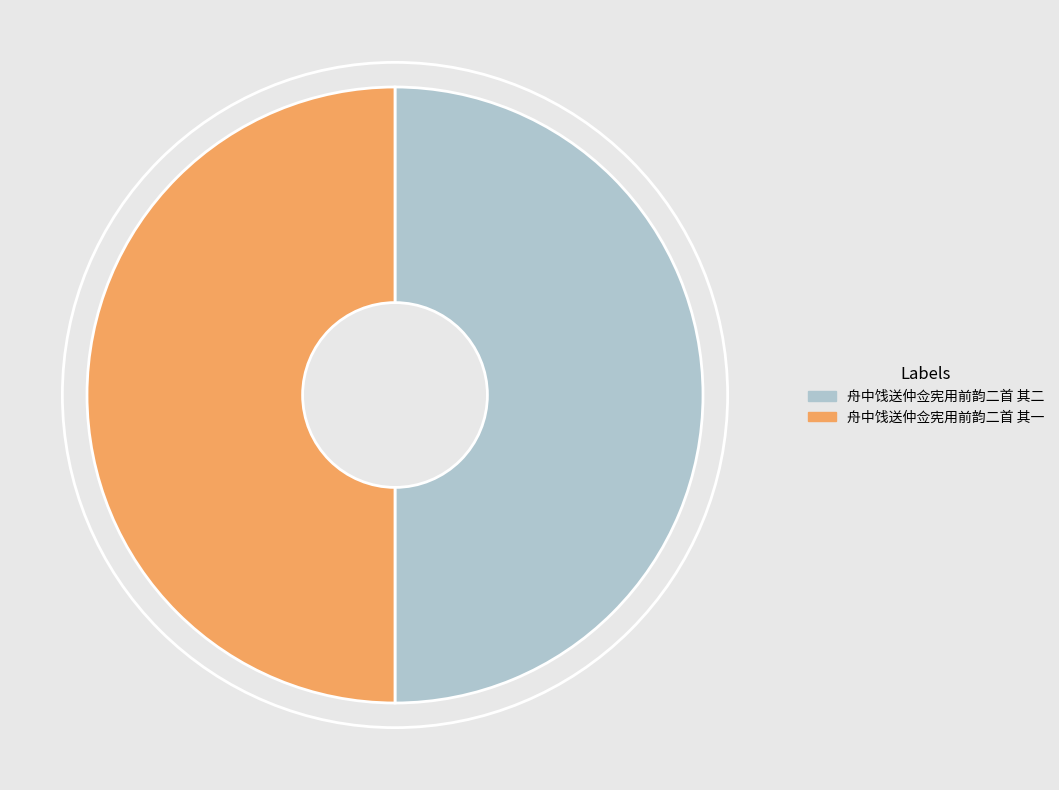

How many segments does this pie chart have?

2